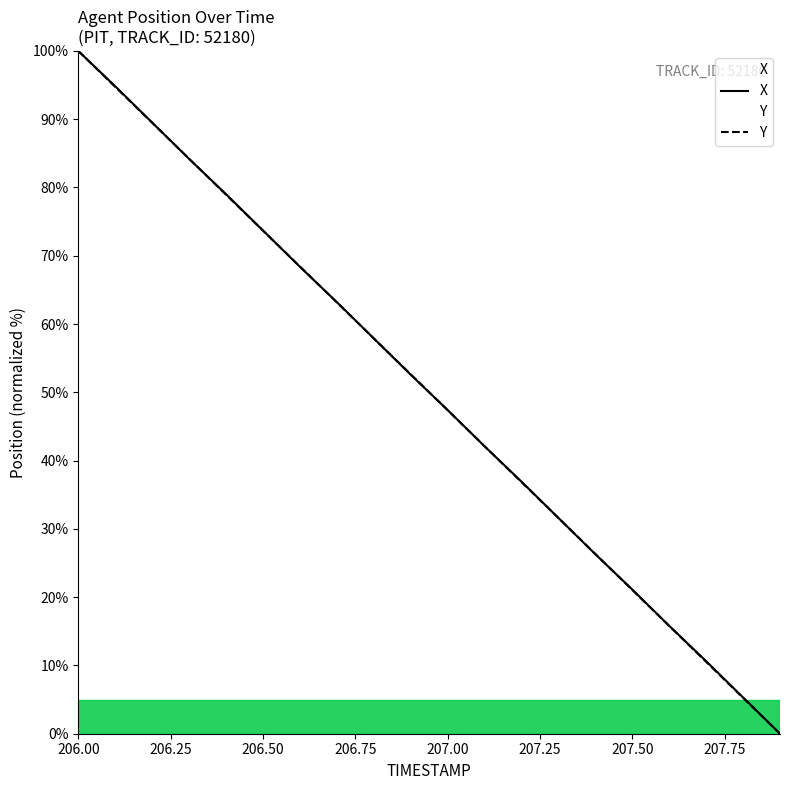

How many lines are shown in the chart?

2